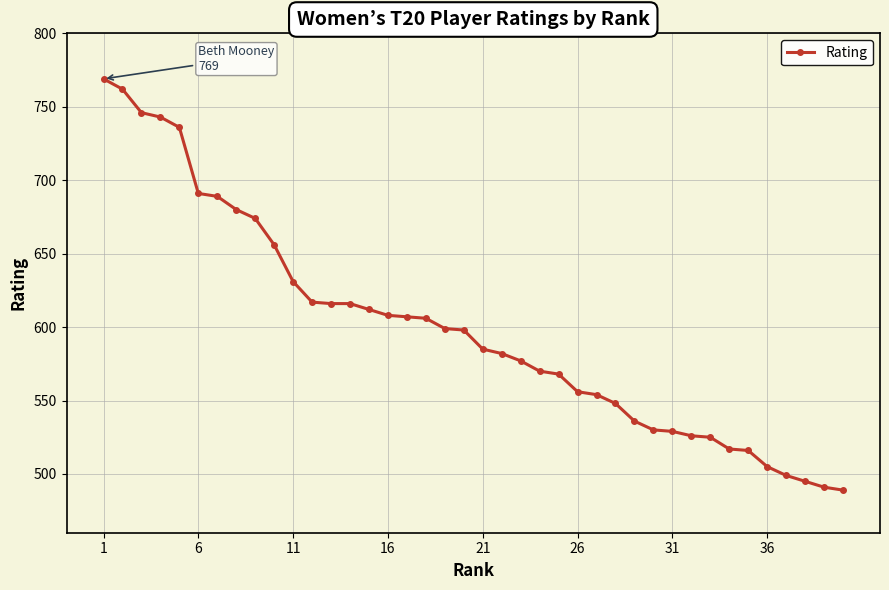

What is the value of the 36th point from the left?

505